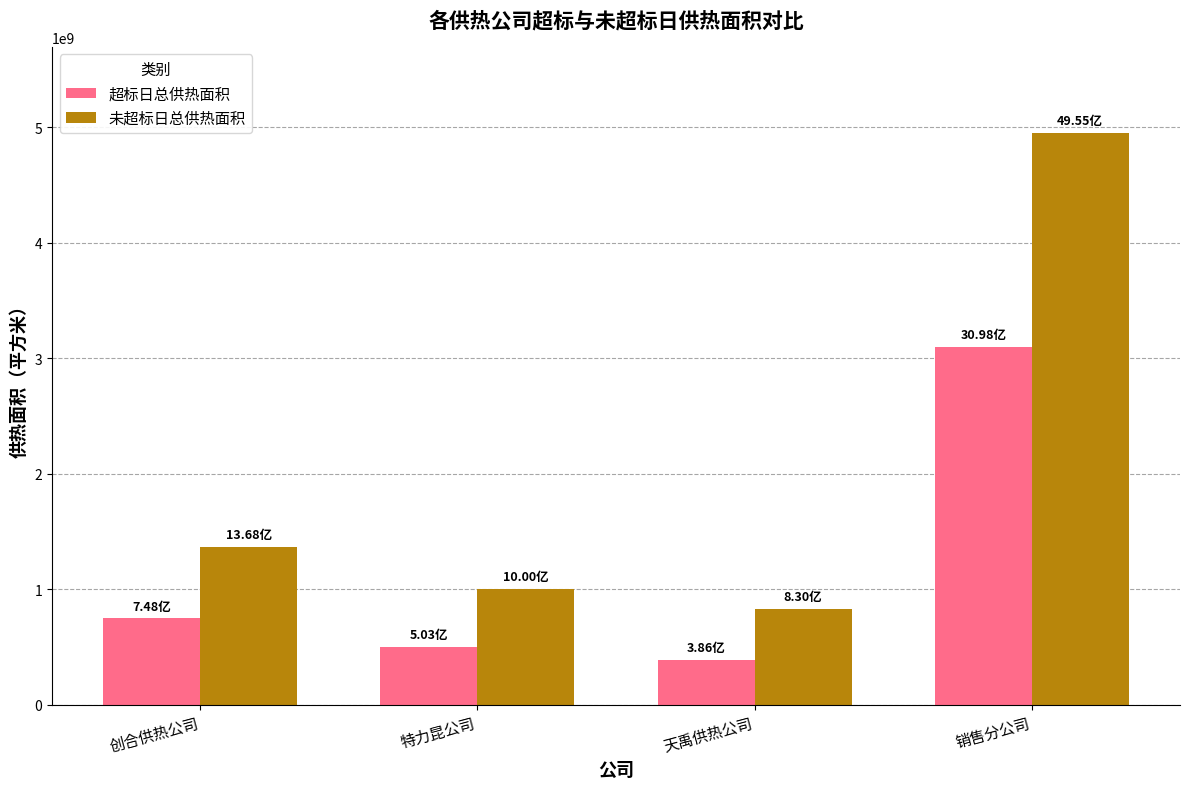

Reading left to right, list all the values displayed in this chart.

超标日总供热面积: 创合供热公司=748087218.0	特力昆公司=502788228.4	天禹供热公司=386343858.9	销售分公司=3098211756.1
未超标日总供热面积: 创合供热公司=1367743510.3	特力昆公司=1000272494.5	天禹供热公司=830342165.6	销售分公司=4954561451.8